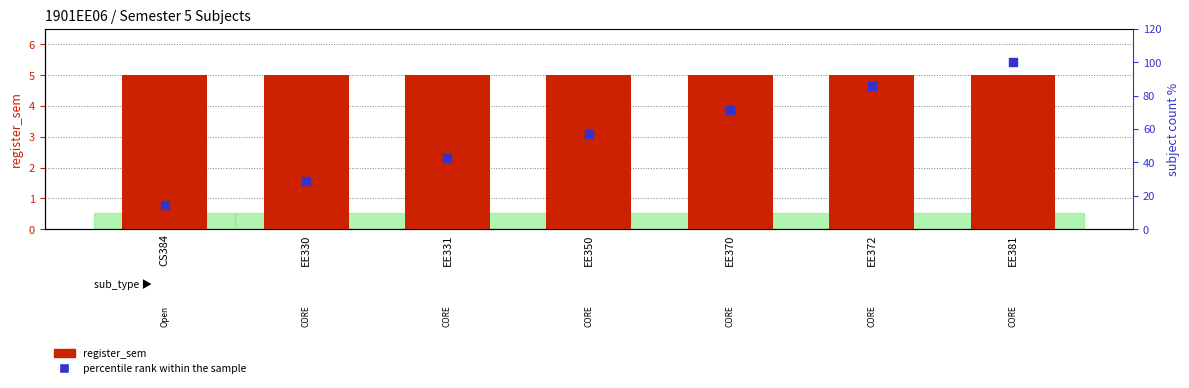

Which series has the largest total across all categories?

percentile rank within the sample